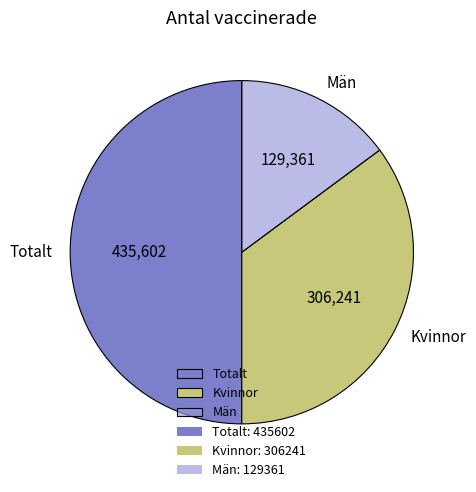

True or false: Totalt accounts for 60% of the total.

False